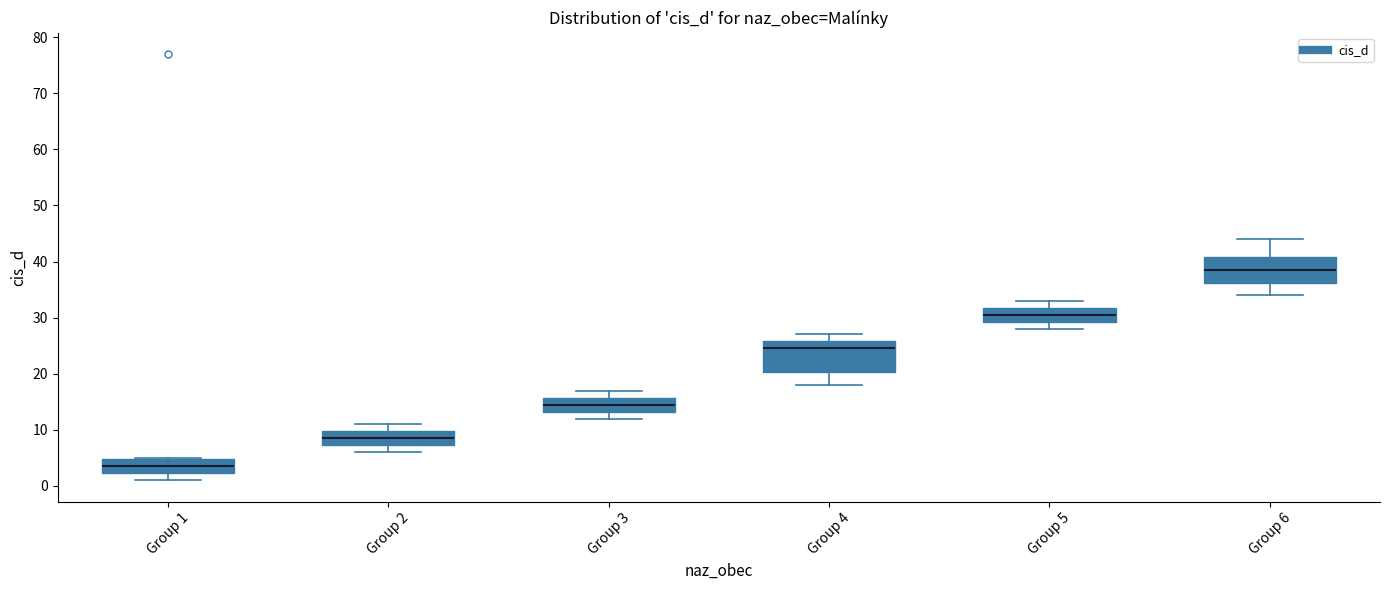

Reading left to right, transcribe this box plot: for each box, give where its median line is, the range the box spans, and where its two whiskers end, as read against the y-axis. The values are not printed on the chart, so give them approximately, as read against the axis.

Group 1: median 4, box 2 to 5, whiskers 1 to 5
Group 2: median 9, box 7 to 10, whiskers 6 to 11
Group 3: median 15, box 13 to 16, whiskers 12 to 17
Group 4: median 25, box 20 to 26, whiskers 18 to 27
Group 5: median 31, box 29 to 32, whiskers 28 to 33
Group 6: median 39, box 36 to 41, whiskers 34 to 44